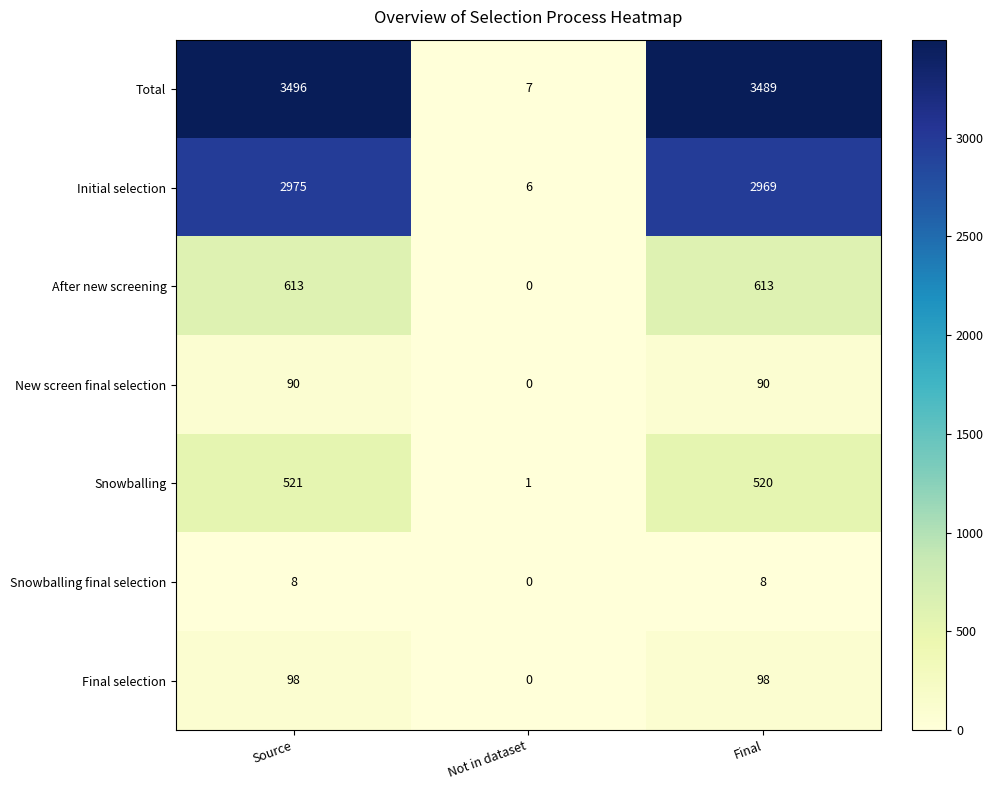

What is the difference between the Snowballing final selection values at Source and Not in dataset?

8